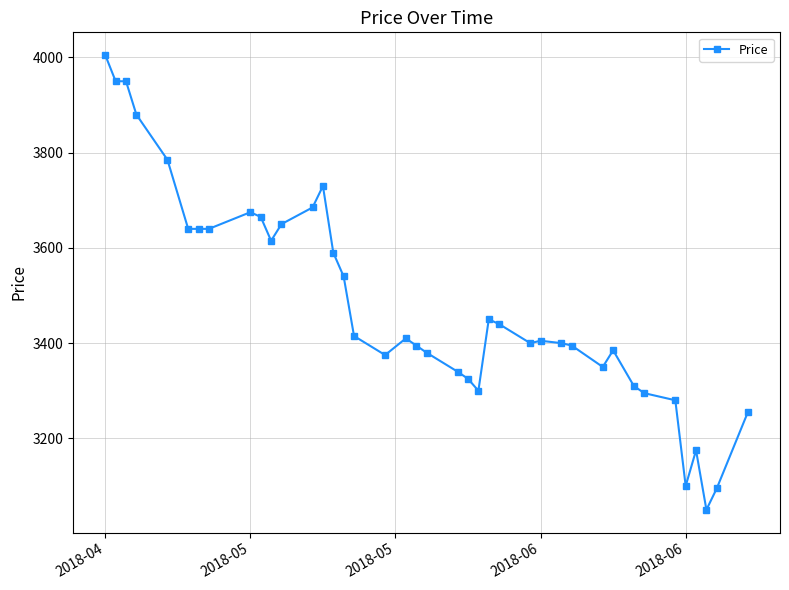

What is the value of the 5th point from the left?

3785